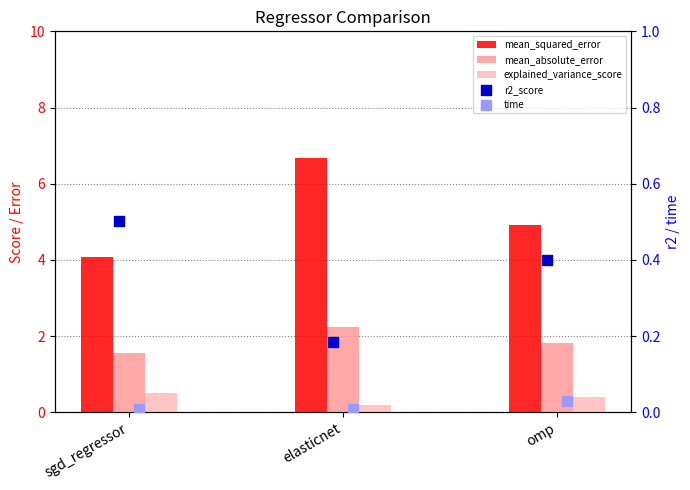

Which series contains the highest Y value?

mean_squared_error